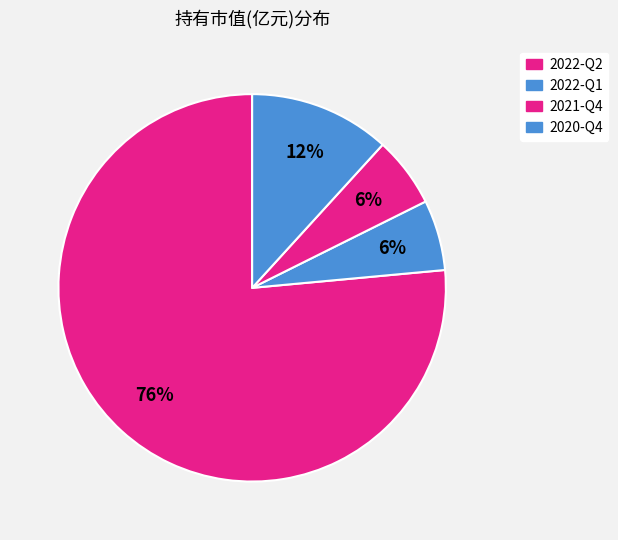

Which category accounts for the majority?

2022-Q2